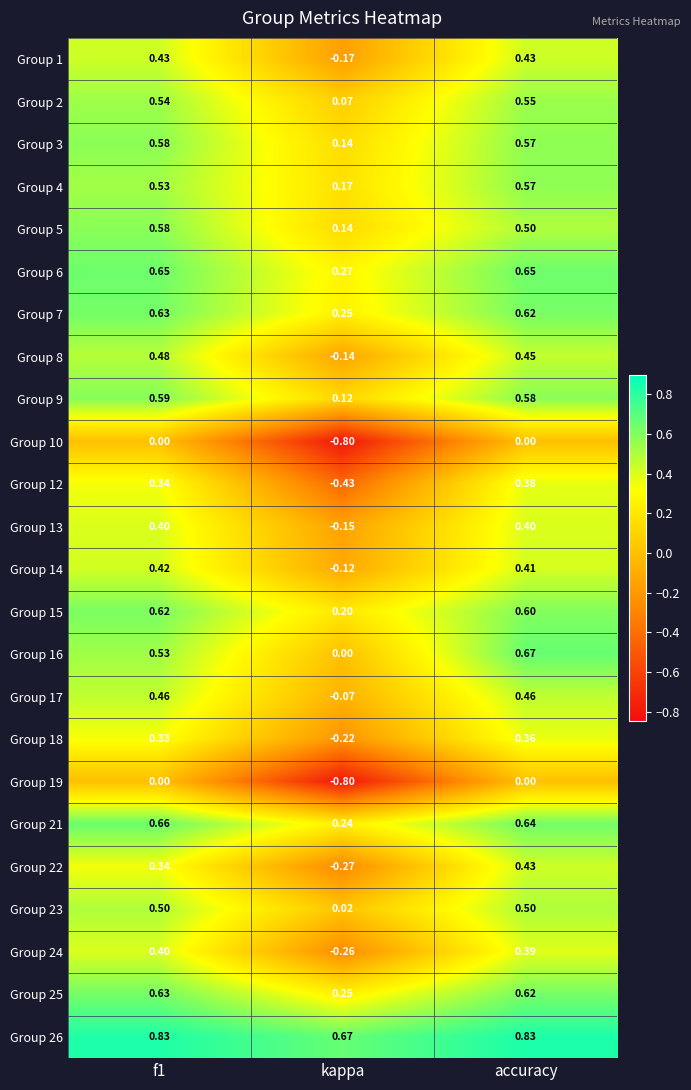

At which category is the sum across all series the highest?

accuracy